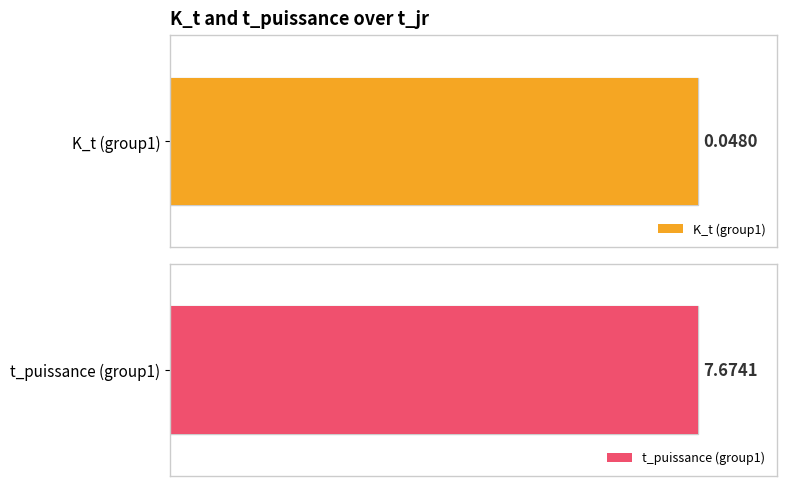

Which series has the widest spread of values?

t_puissance (group1)